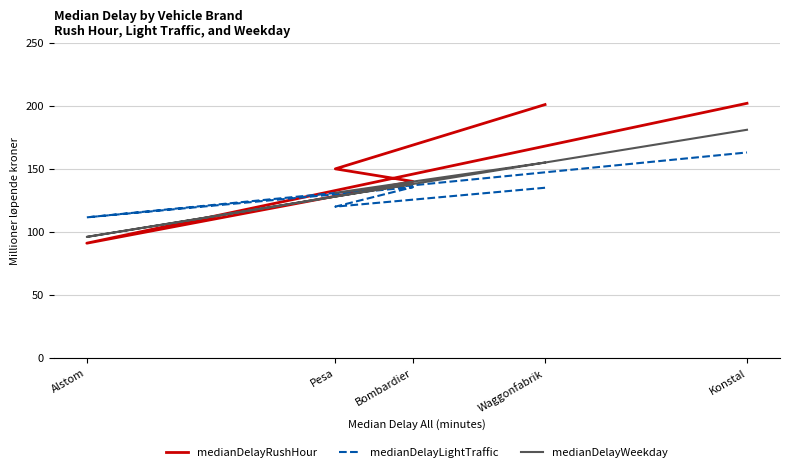

What is the total value across all series at Bombardier?

413.5